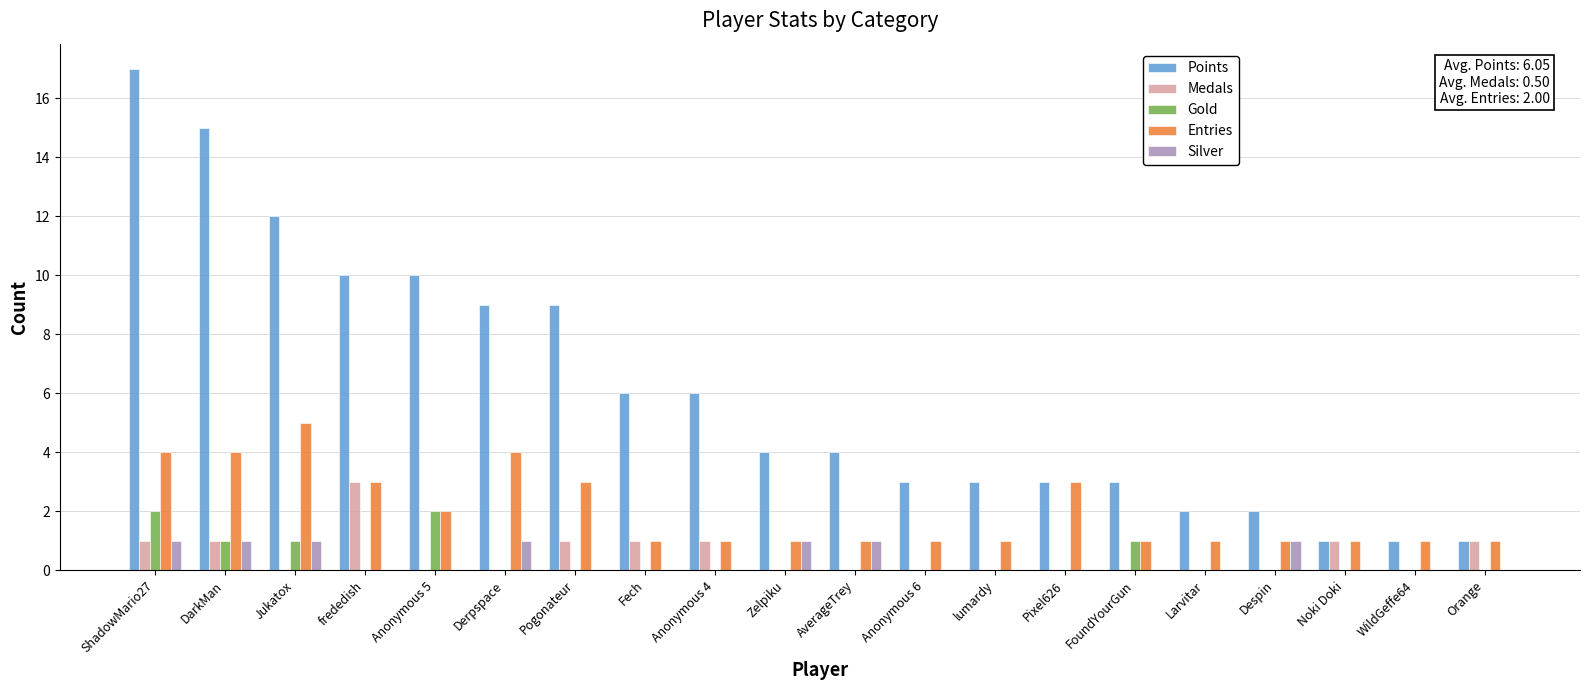

Which series has the largest total across all categories?

Points